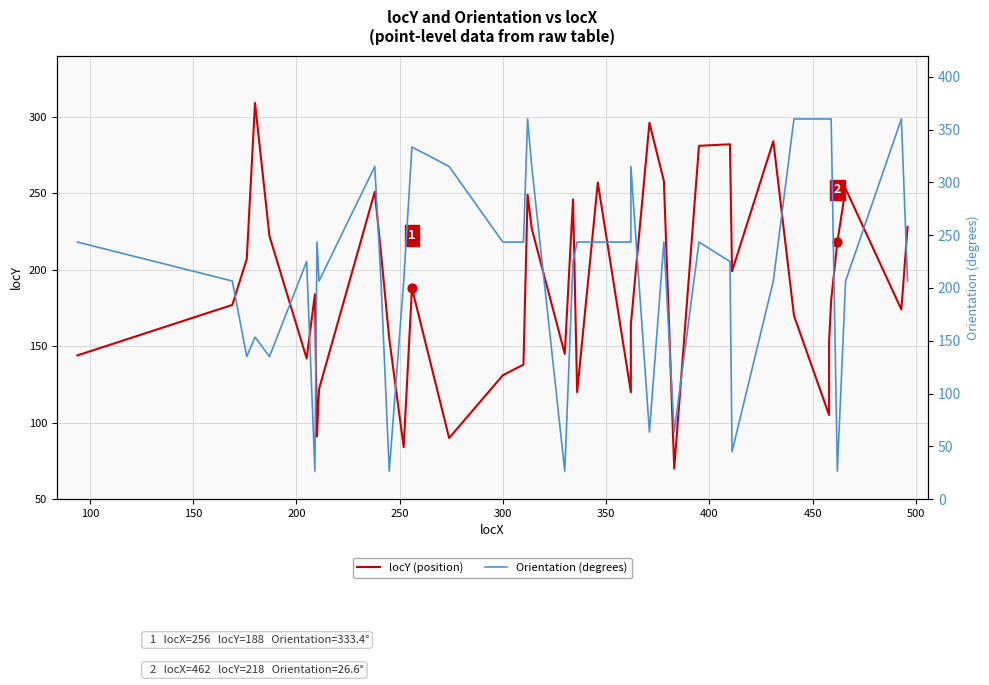

At how many categories does at least one series exceed 145?

38